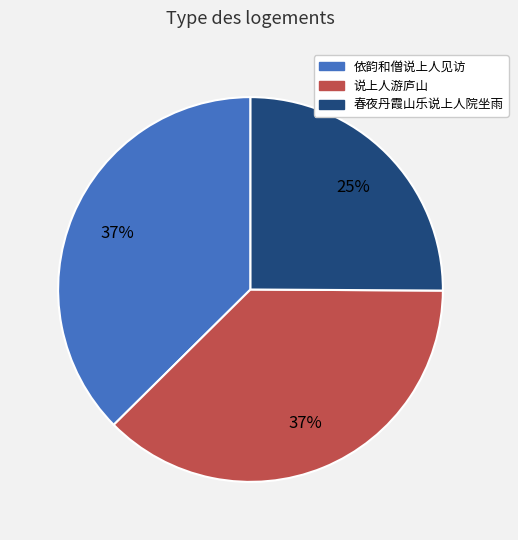

Does any single category account for the majority?

No